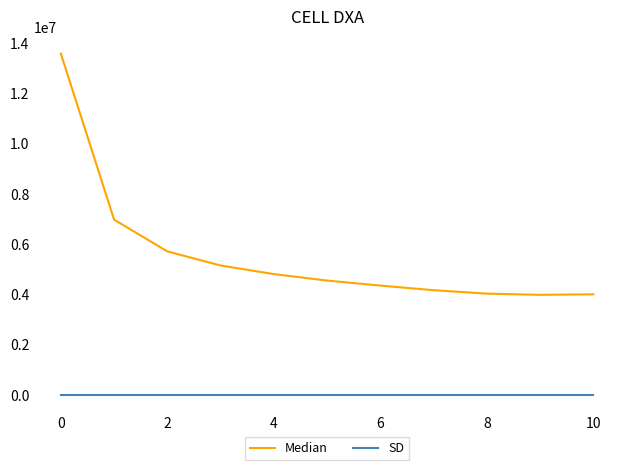

Which series has the widest spread of values?

Median